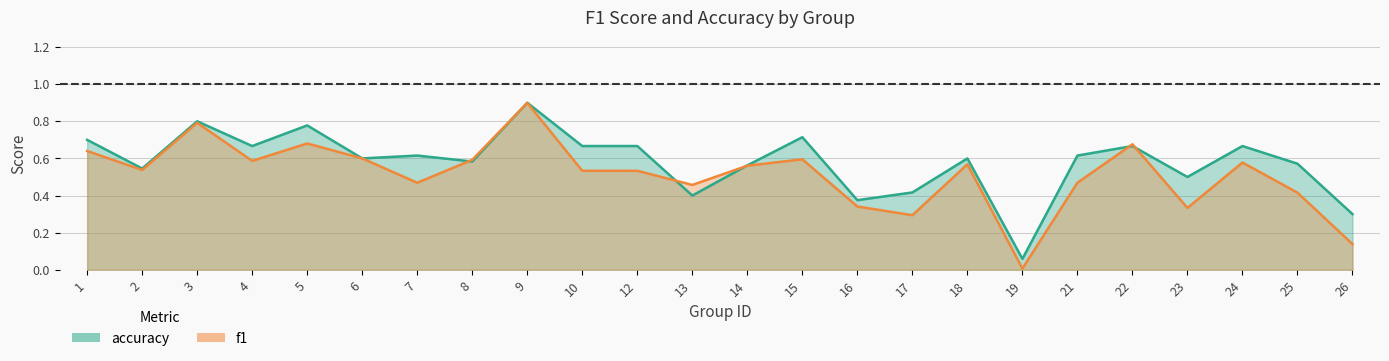

Where do f1 and accuracy first cross each other?

7 and 8